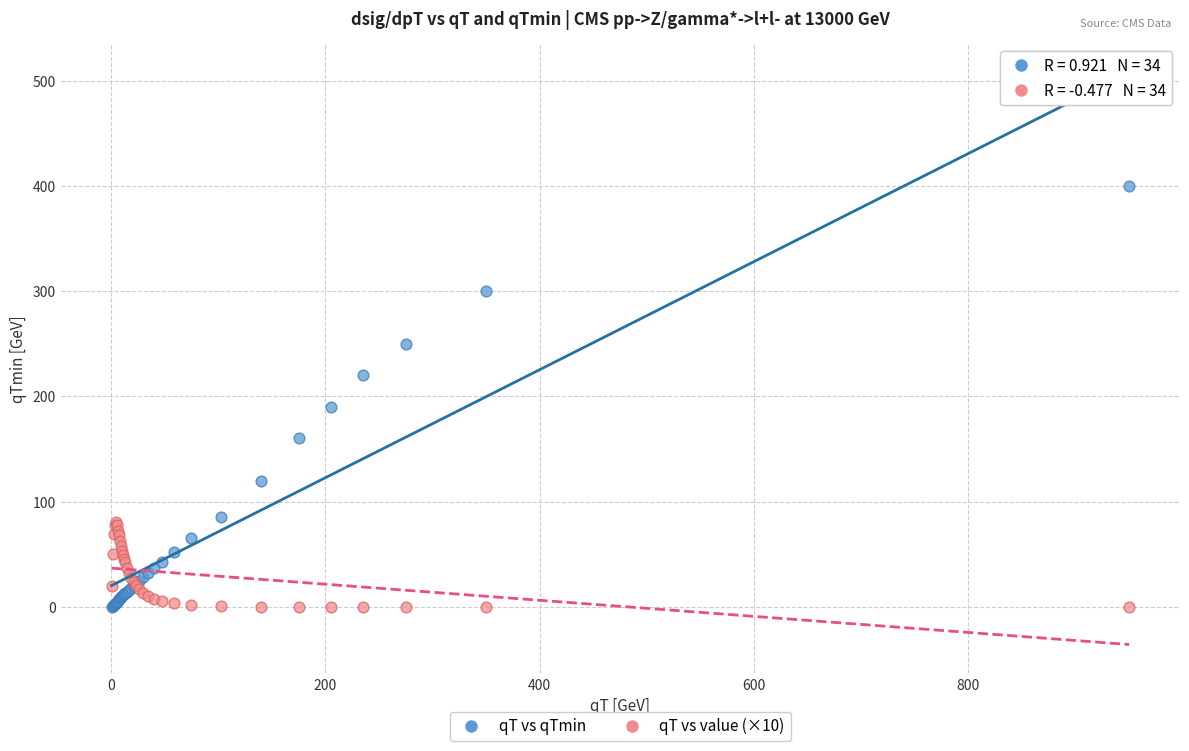

Which series reaches the maximum Y coordinate?

qT vs qTmin